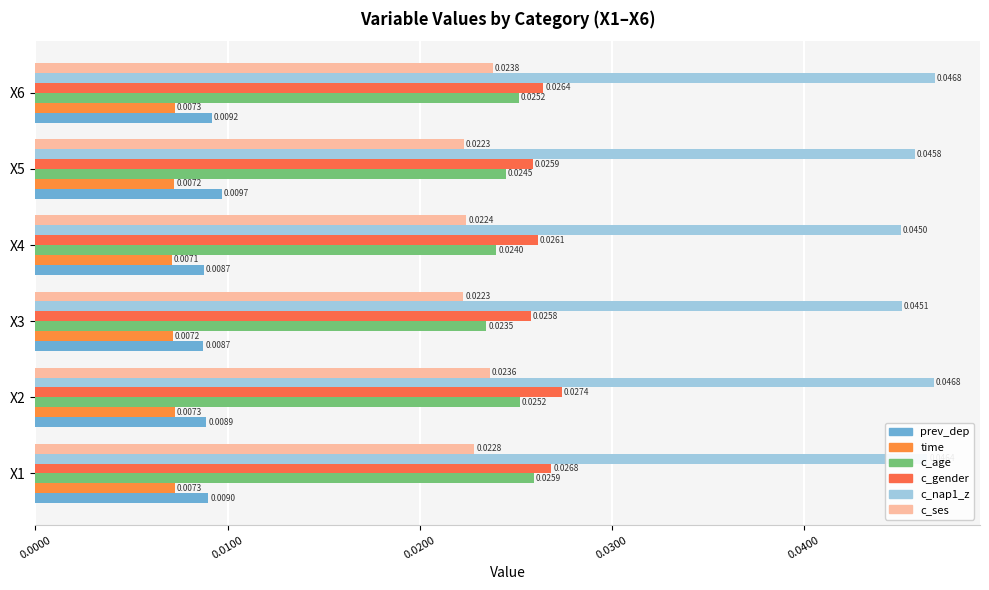

How many bars are there in each group?

6